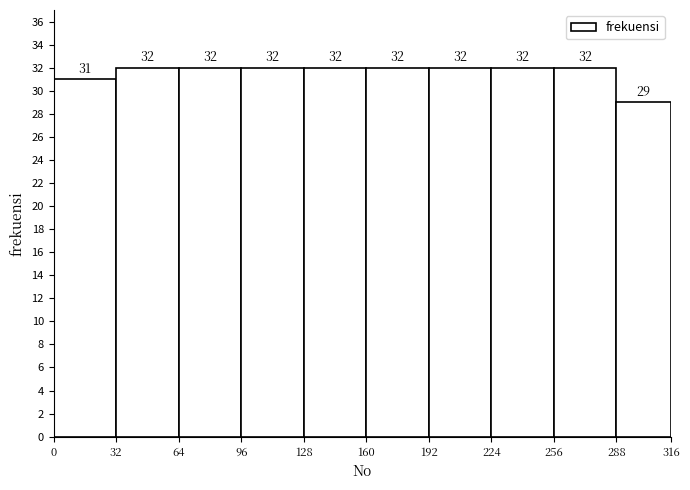

Reading left to right, transcribe this chart: for each bar, give the range it covers on the x-axis and its height.

0 to 32: 31
32 to 64: 32
64 to 96: 32
96 to 128: 32
128 to 160: 32
160 to 192: 32
192 to 224: 32
224 to 256: 32
256 to 288: 32
288 to 316: 29